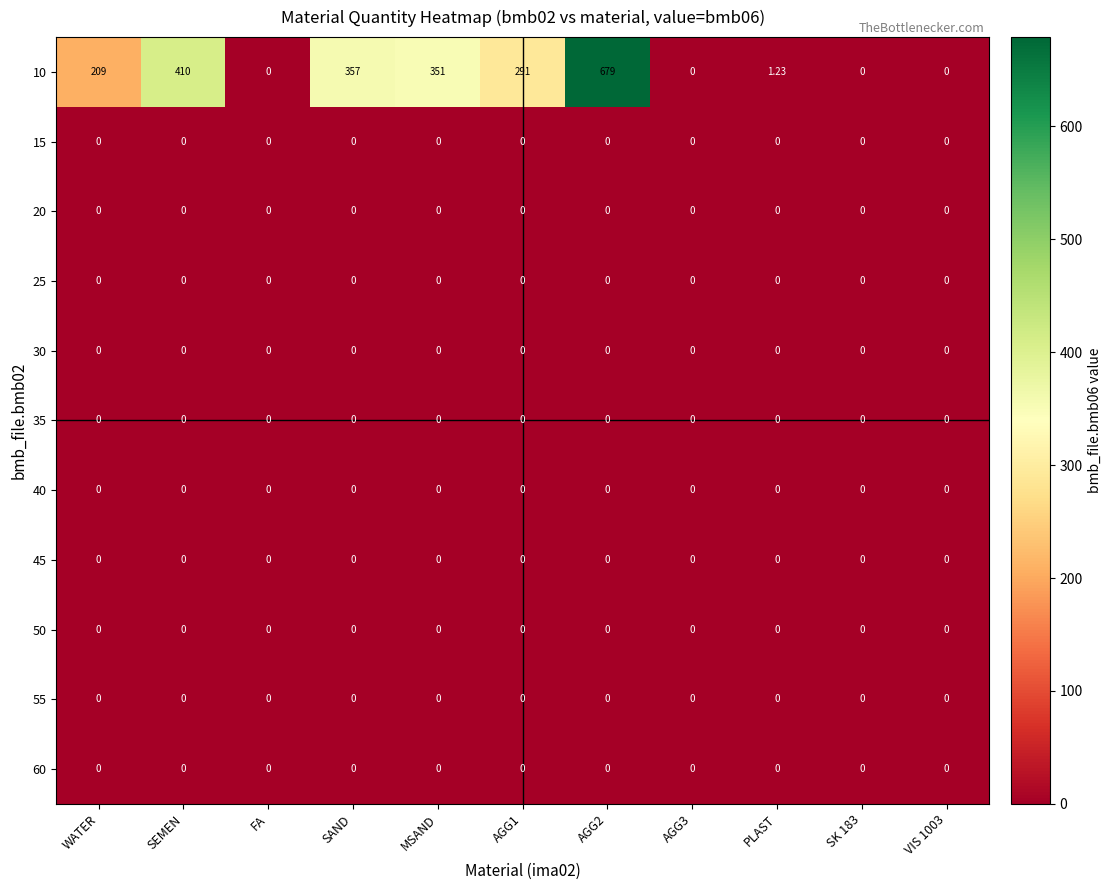

Reading left to right, list all the values displayed in this chart.

10: WATER=209.0	SEMEN=410.0	FA=0.0	SAND=357.0	MSAND=351.0	AGG1=291.0	AGG2=679.0	AGG3=0.0	PLAST=1.2	SK 183=0.0	VIS 1003=0.0
15: WATER=0.0	SEMEN=0.0	FA=0.0	SAND=0.0	MSAND=0.0	AGG1=0.0	AGG2=0.0	AGG3=0.0	PLAST=0.0	SK 183=0.0	VIS 1003=0.0
20: WATER=0.0	SEMEN=0.0	FA=0.0	SAND=0.0	MSAND=0.0	AGG1=0.0	AGG2=0.0	AGG3=0.0	PLAST=0.0	SK 183=0.0	VIS 1003=0.0
25: WATER=0.0	SEMEN=0.0	FA=0.0	SAND=0.0	MSAND=0.0	AGG1=0.0	AGG2=0.0	AGG3=0.0	PLAST=0.0	SK 183=0.0	VIS 1003=0.0
30: WATER=0.0	SEMEN=0.0	FA=0.0	SAND=0.0	MSAND=0.0	AGG1=0.0	AGG2=0.0	AGG3=0.0	PLAST=0.0	SK 183=0.0	VIS 1003=0.0
35: WATER=0.0	SEMEN=0.0	FA=0.0	SAND=0.0	MSAND=0.0	AGG1=0.0	AGG2=0.0	AGG3=0.0	PLAST=0.0	SK 183=0.0	VIS 1003=0.0
40: WATER=0.0	SEMEN=0.0	FA=0.0	SAND=0.0	MSAND=0.0	AGG1=0.0	AGG2=0.0	AGG3=0.0	PLAST=0.0	SK 183=0.0	VIS 1003=0.0
45: WATER=0.0	SEMEN=0.0	FA=0.0	SAND=0.0	MSAND=0.0	AGG1=0.0	AGG2=0.0	AGG3=0.0	PLAST=0.0	SK 183=0.0	VIS 1003=0.0
50: WATER=0.0	SEMEN=0.0	FA=0.0	SAND=0.0	MSAND=0.0	AGG1=0.0	AGG2=0.0	AGG3=0.0	PLAST=0.0	SK 183=0.0	VIS 1003=0.0
55: WATER=0.0	SEMEN=0.0	FA=0.0	SAND=0.0	MSAND=0.0	AGG1=0.0	AGG2=0.0	AGG3=0.0	PLAST=0.0	SK 183=0.0	VIS 1003=0.0
60: WATER=0.0	SEMEN=0.0	FA=0.0	SAND=0.0	MSAND=0.0	AGG1=0.0	AGG2=0.0	AGG3=0.0	PLAST=0.0	SK 183=0.0	VIS 1003=0.0